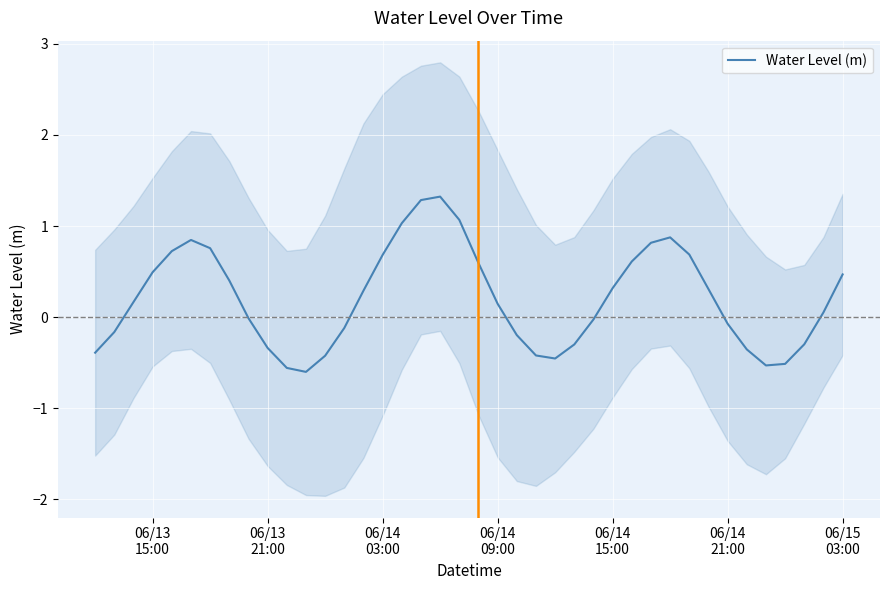

Is it true that the value at 06/13 21:00 is -0.3?

True